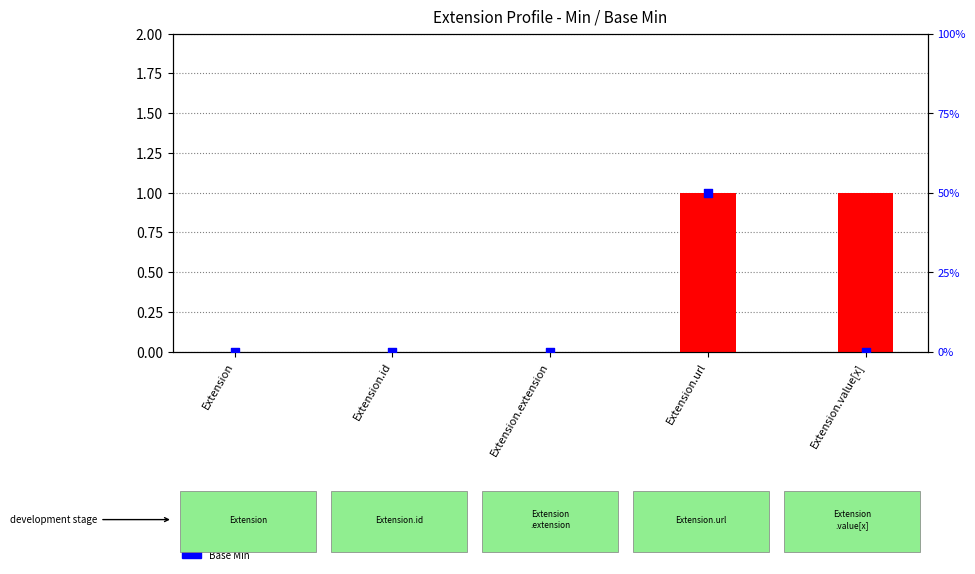

Which series contains the highest Y value?

Min